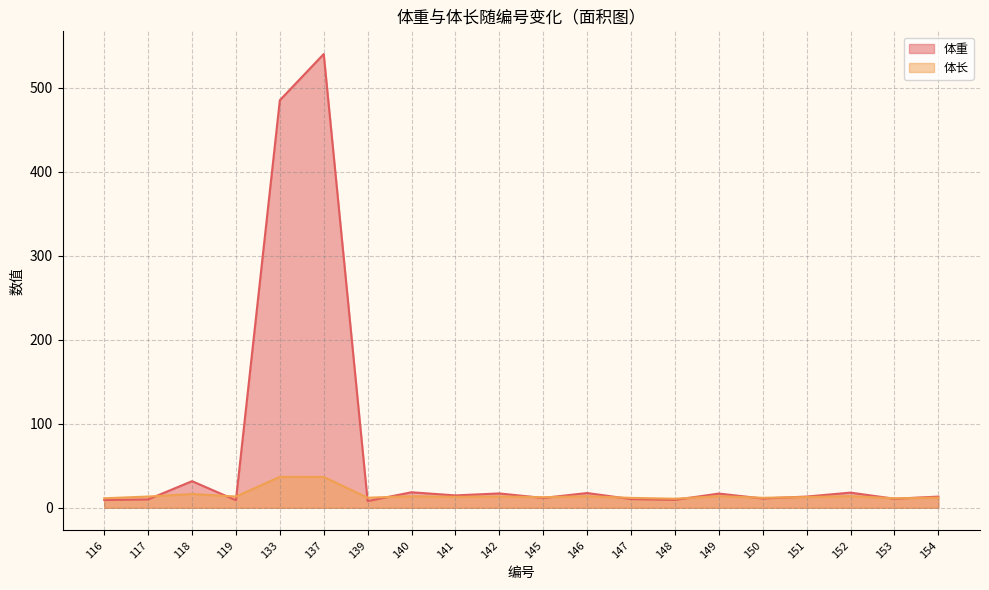

What is the sum of all 体重 values?

1275.8